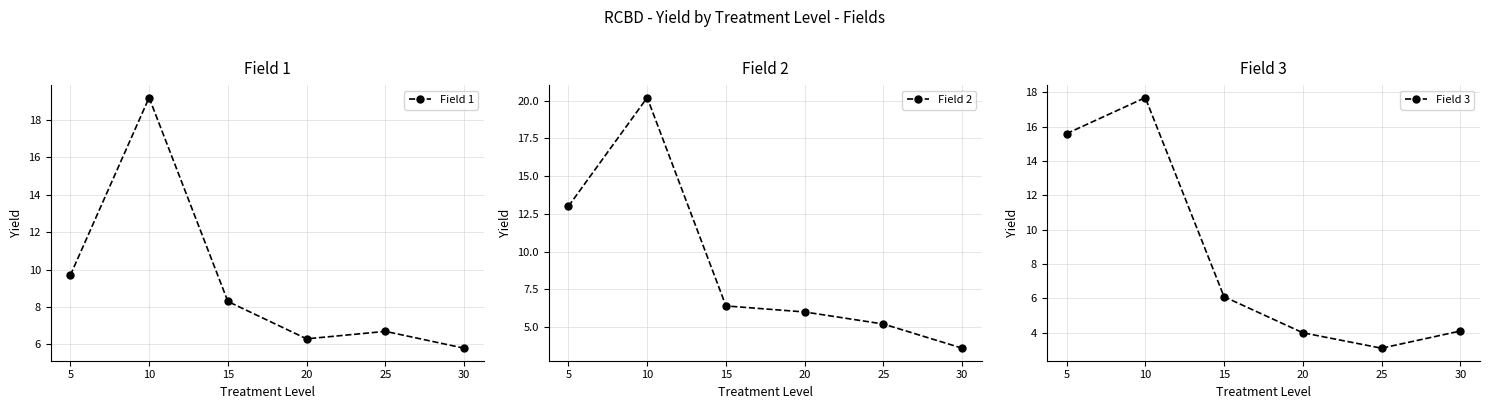

Is the value of Field 1 at 15 greater than the value of Field 2 at 30?

Yes